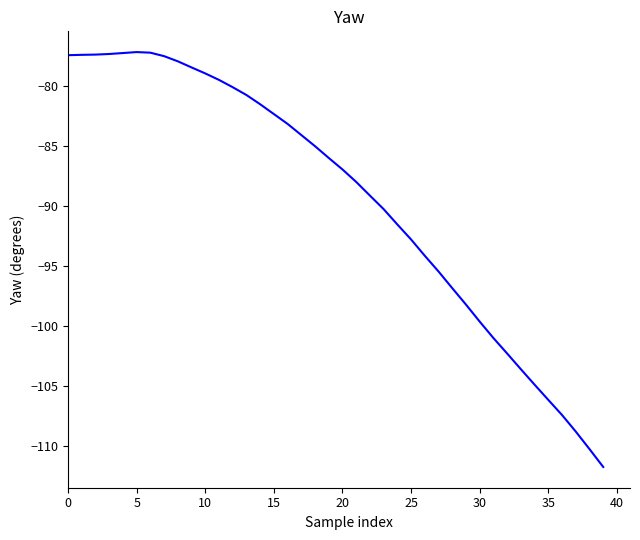

What is the difference between the maximum and minimum values?

34.6